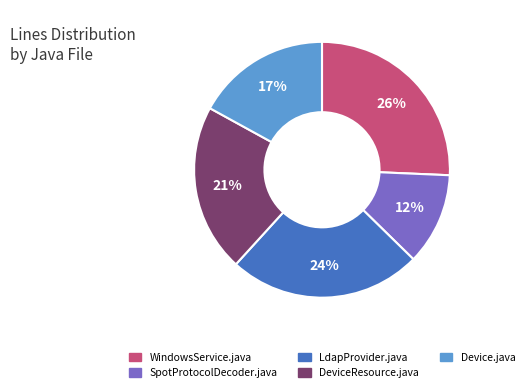

Do LdapProvider.java and SpotProtocolDecoder.java together represent more than half of the pie?

No